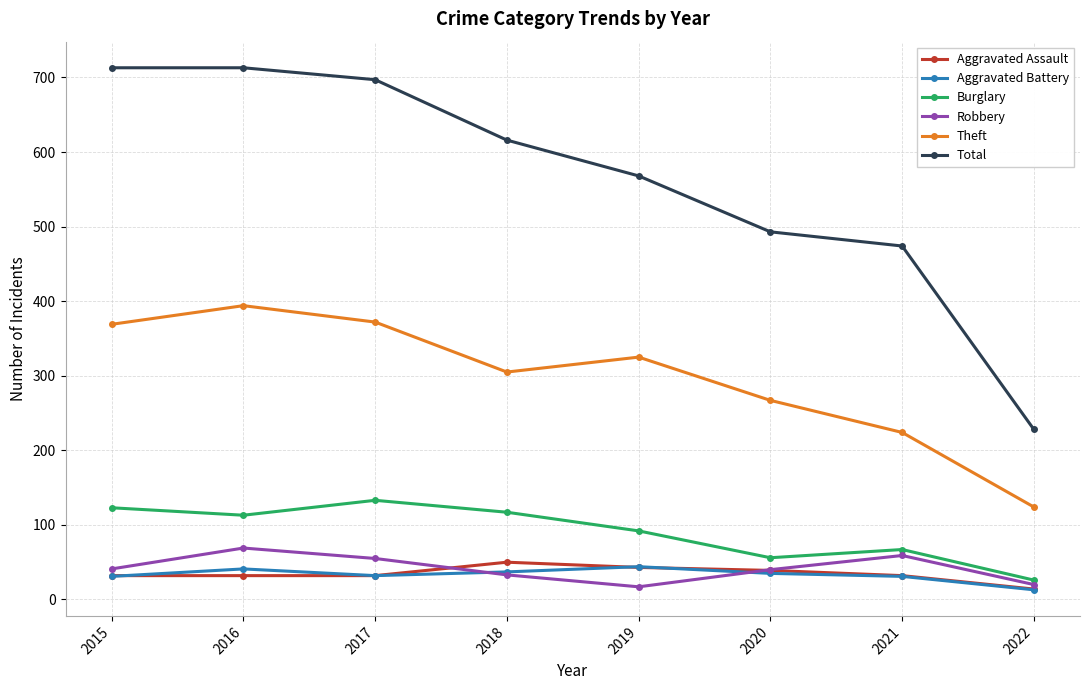

Is it true that Total equals 786 at 2021?

False